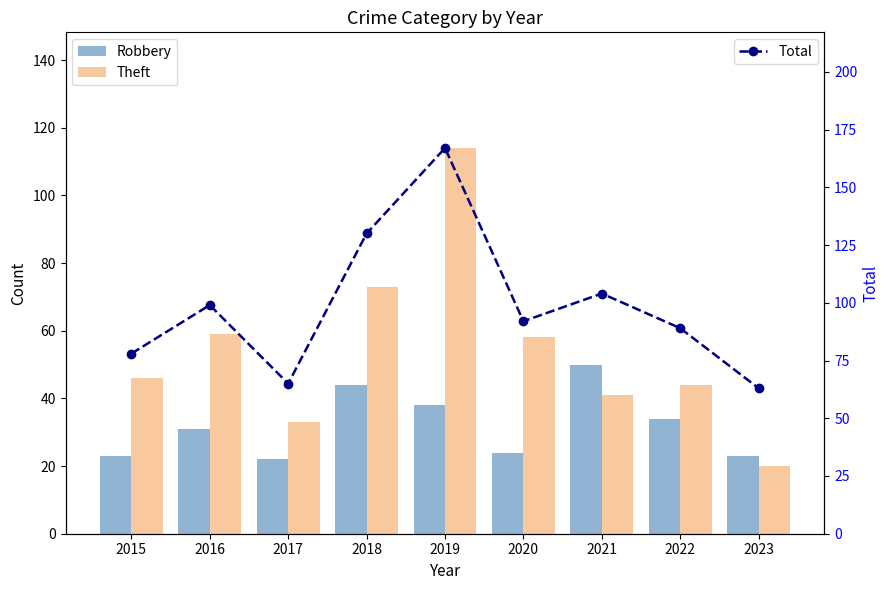

Reading right to left, extract all data points from this chart.

Robbery: 2023=23	2022=34	2021=50	2020=24	2019=38	2018=44	2017=22	2016=31	2015=23
Theft: 2023=20	2022=44	2021=41	2020=58	2019=114	2018=73	2017=33	2016=59	2015=46
Total: 2023=63	2022=89	2021=104	2020=92	2019=167	2018=130	2017=65	2016=99	2015=78